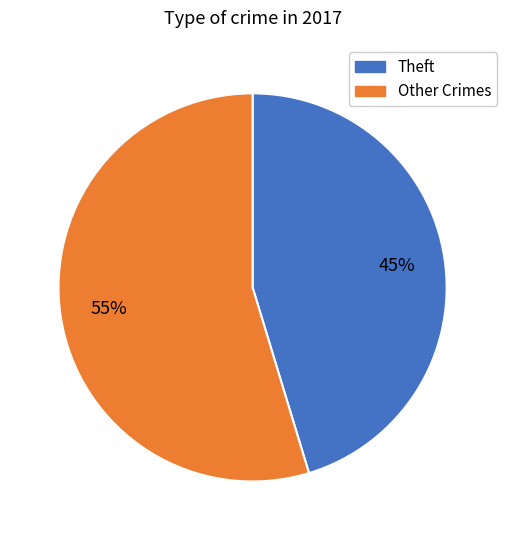

Rank the categories by value from highest to lowest.

Other Crimes, Theft